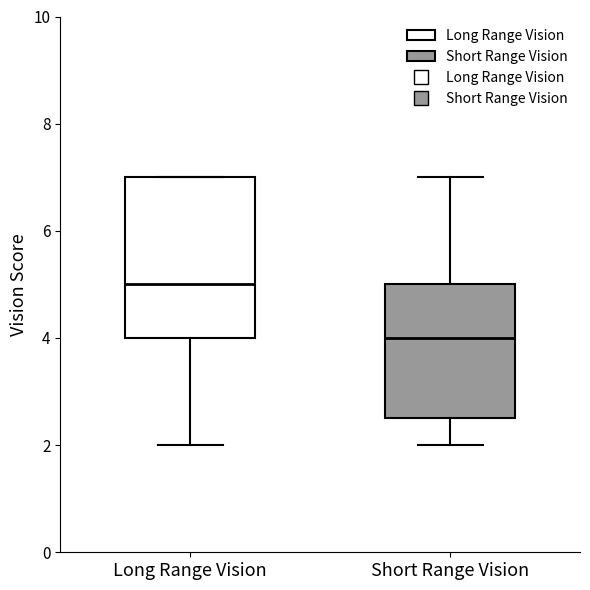

Reading left to right, transcribe this box plot: for each box, give where its median line is, the range the box spans, and where its two whiskers end, as read against the y-axis. The values are not printed on the chart, so give them approximately, as read against the axis.

Long Range Vision: median 5.0, box 4.0 to 7.0, whiskers 2.0 to 7.0
Short Range Vision: median 4.0, box 2.6 to 5.0, whiskers 2.0 to 7.0